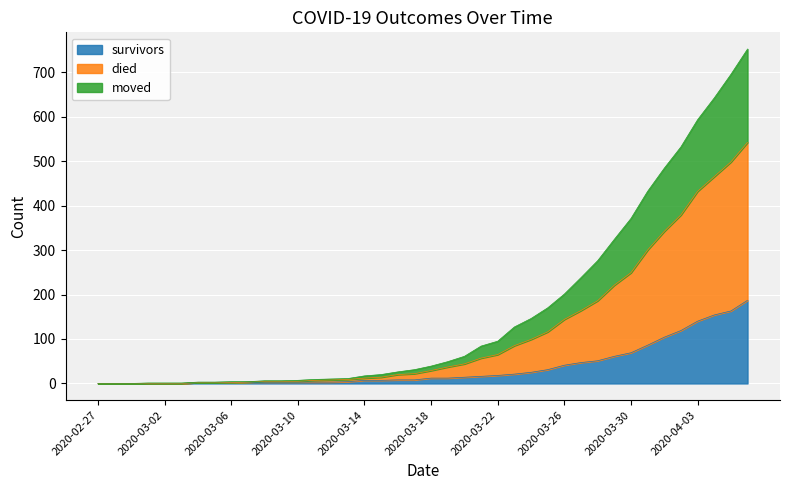

What is the highest value of the survivors series?

187